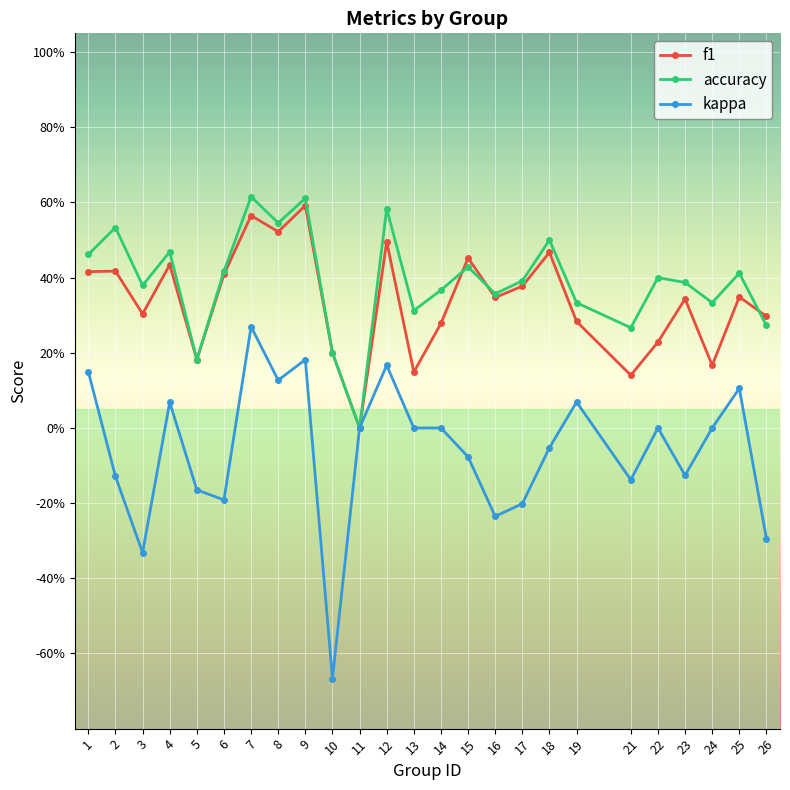

What is the spread (max minus min) of values at 21?

0.4